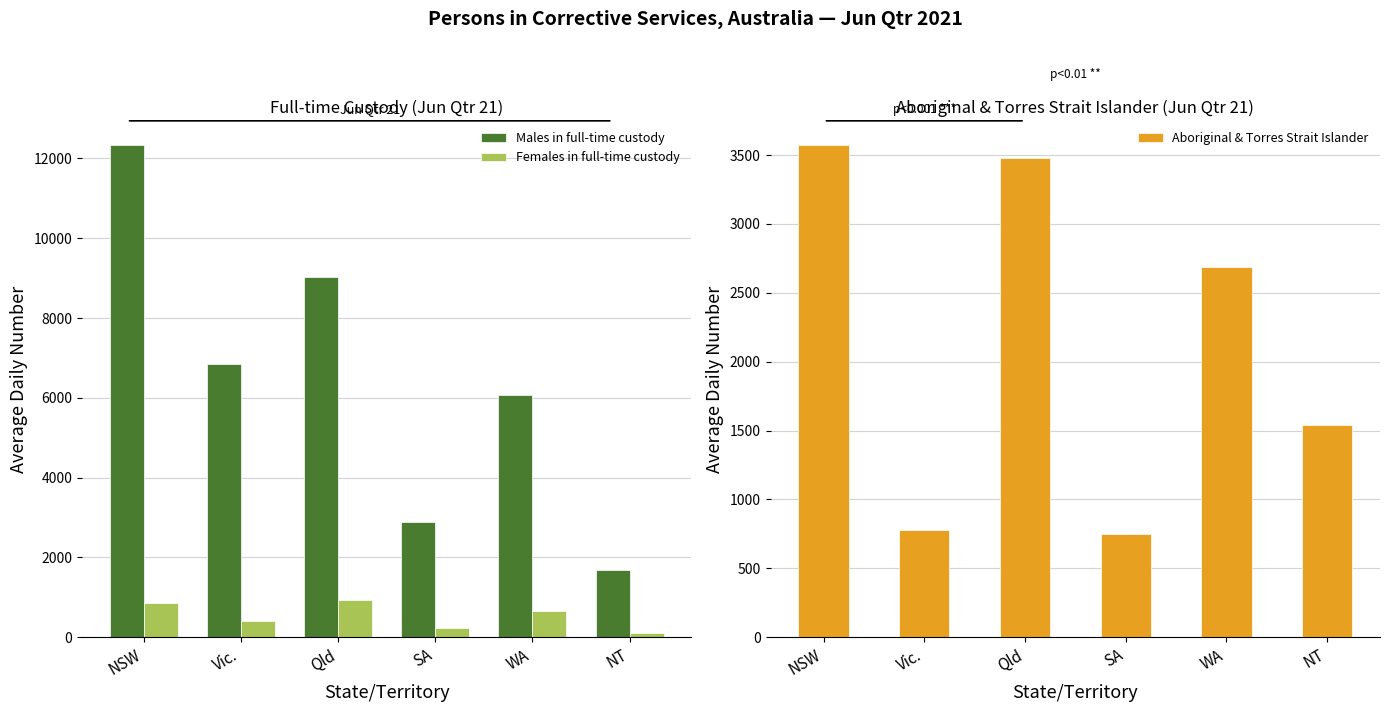

What is the label of the 1st bar from the left?

NSW